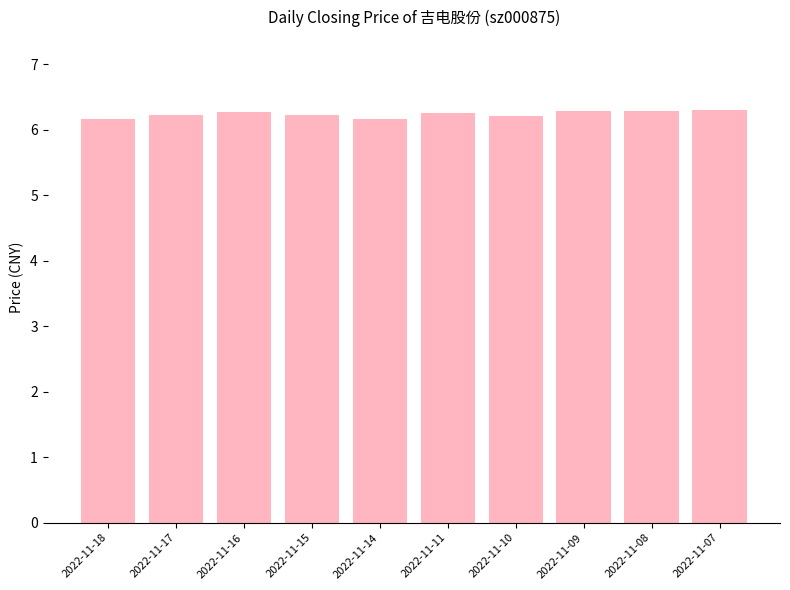

Count the values in the range 6 to 7.

10